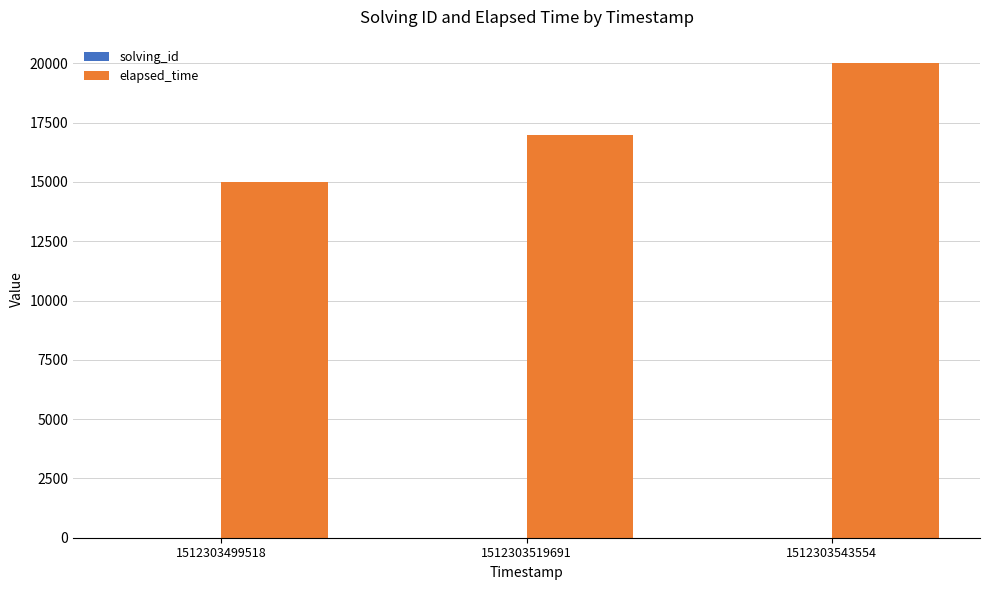

Where is elapsed_time nearest to the value 17500?

1512303519691